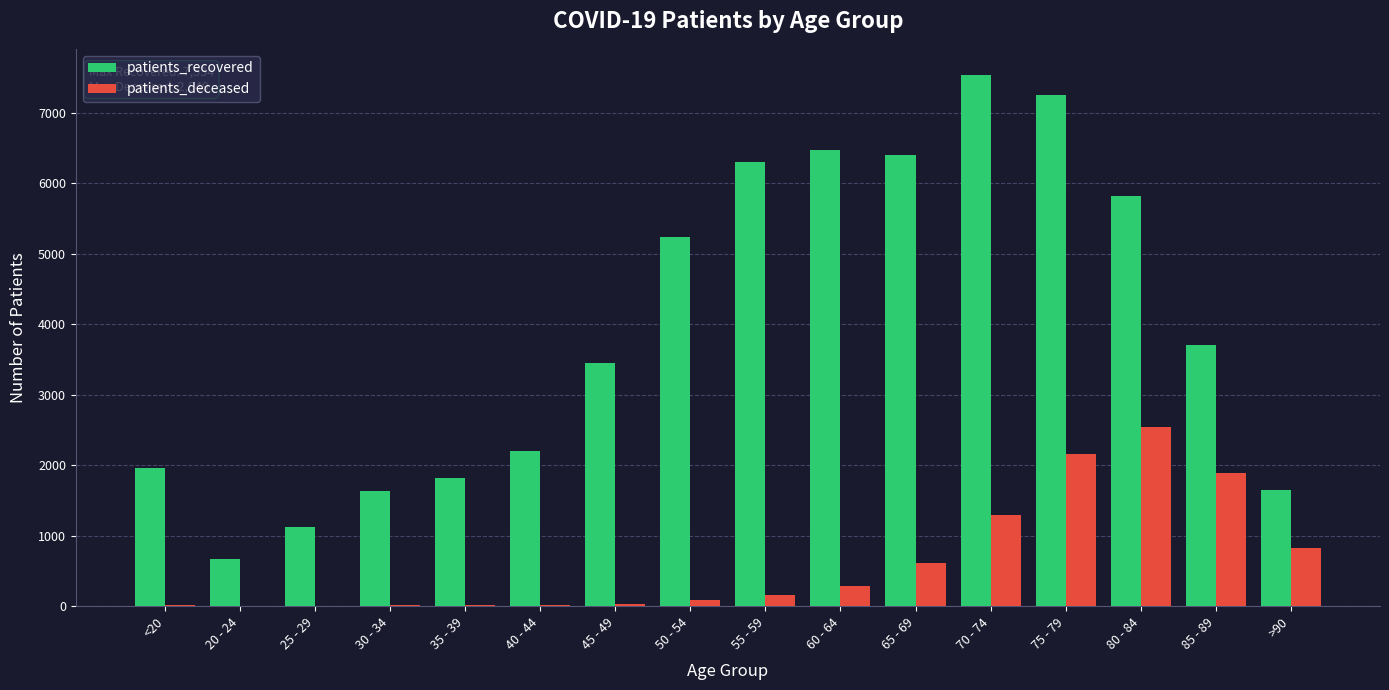

Is the value of patients_deceased at 40 - 44 greater than the value of patients_recovered at 80 - 84?

No